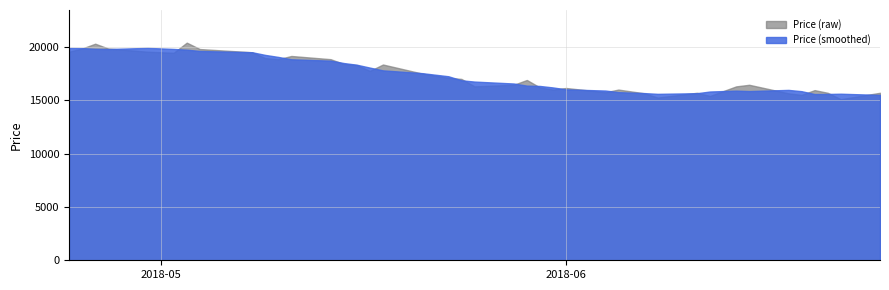

What is the greatest value displayed?

20400.0